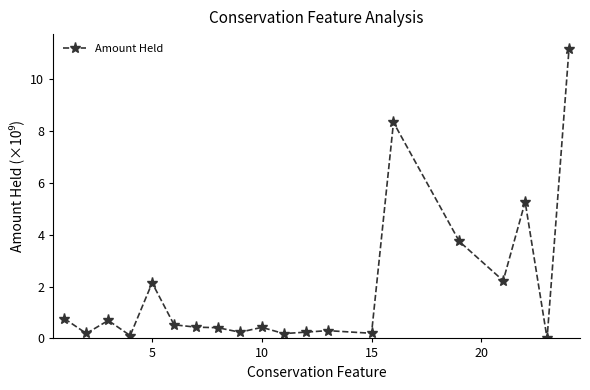

What is the maximum value shown in the chart?

11.2